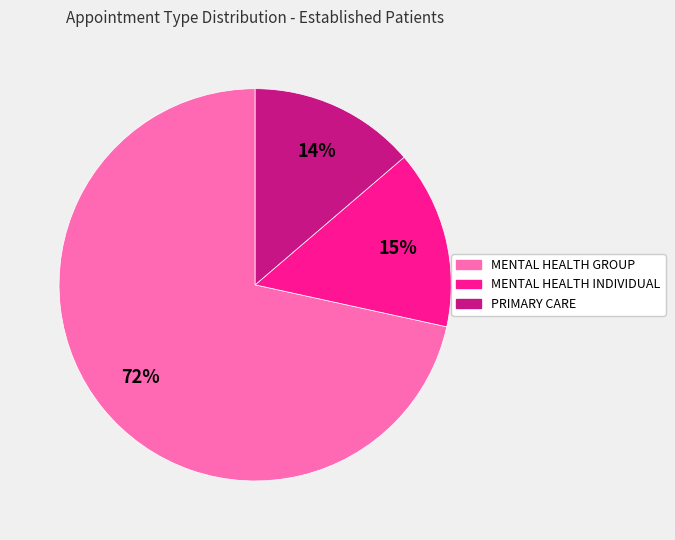

Rank the categories by value from highest to lowest.

MENTAL HEALTH GROUP, MENTAL HEALTH INDIVIDUAL, PRIMARY CARE